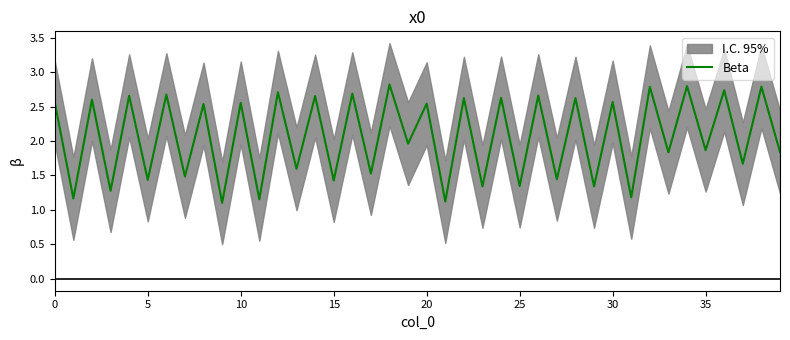

Count the number of values greater than 2.

20